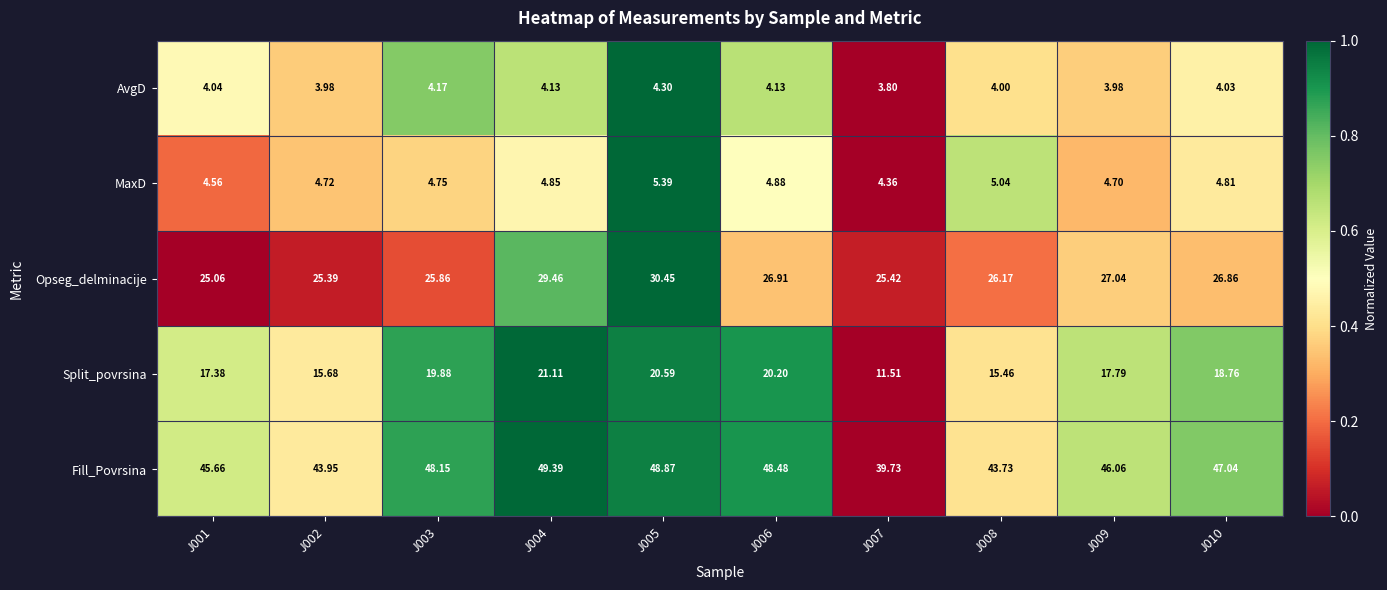

Is the value of Opseg_delminacije at J010 greater than the value of MaxD at J003?

Yes